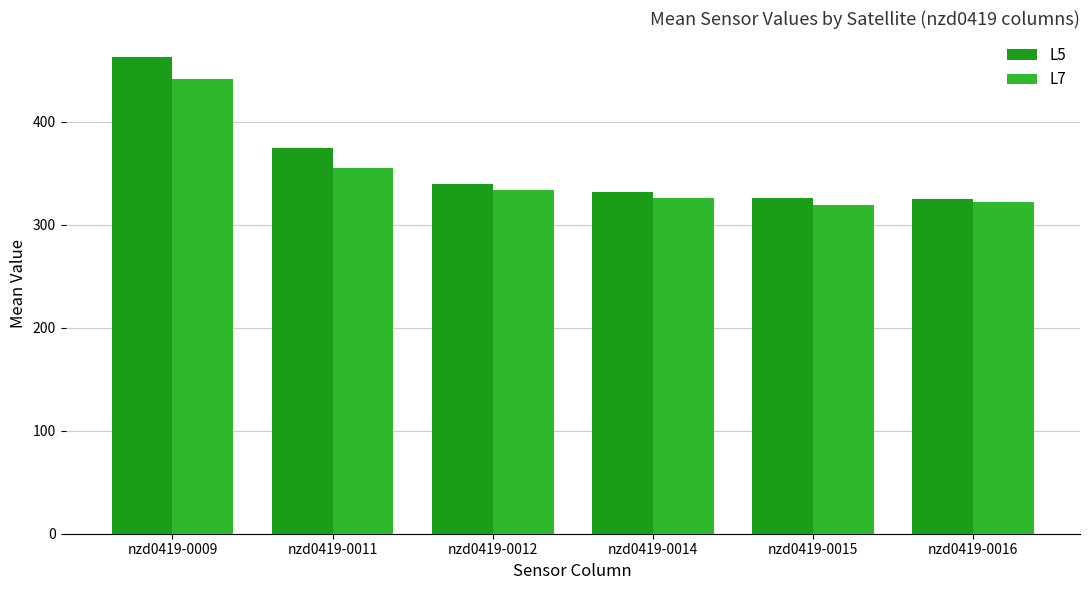

Rank the series by their average value, from highest to lowest.

L5, L7